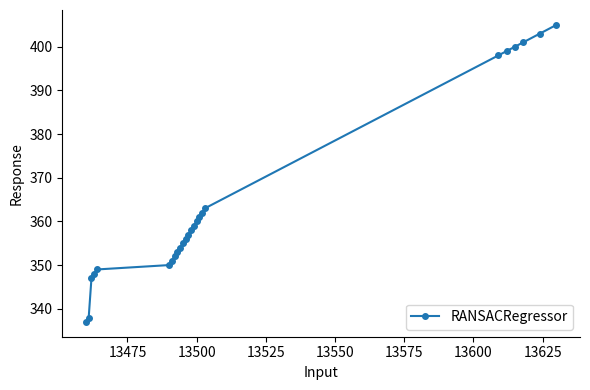

What is the value of the 10th point from the left?

354